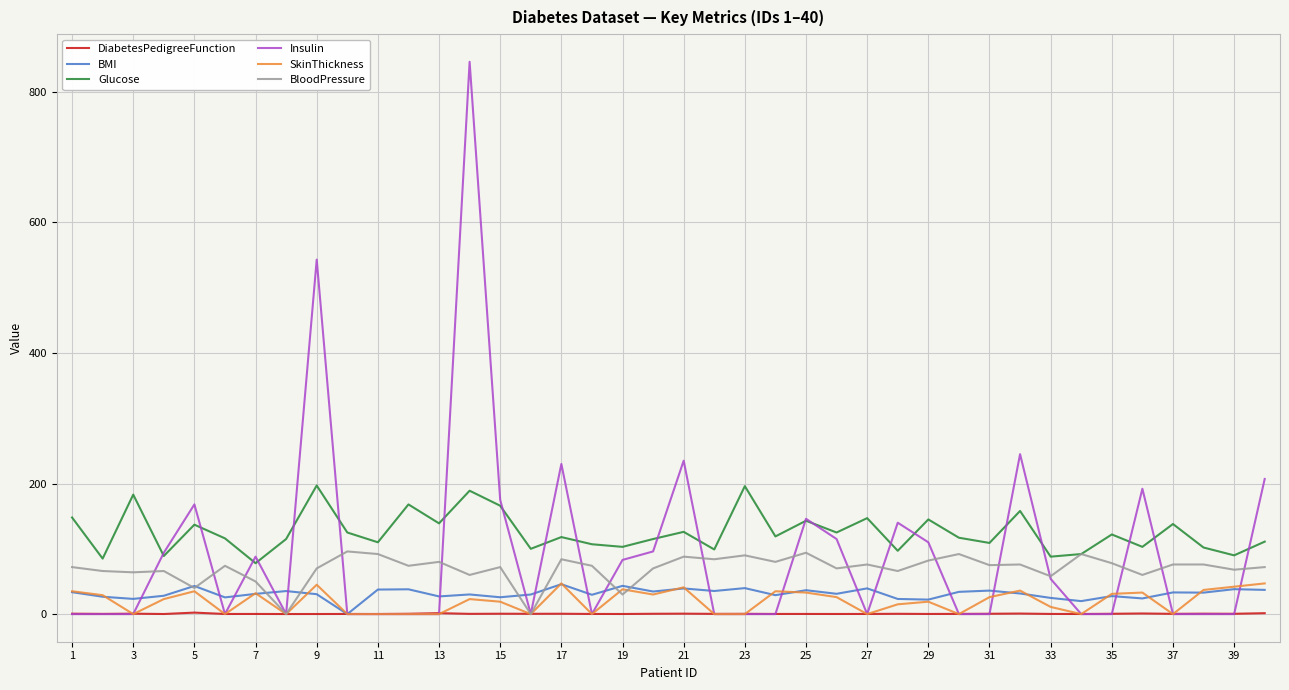

Which series has the largest range (max minus min)?

Insulin